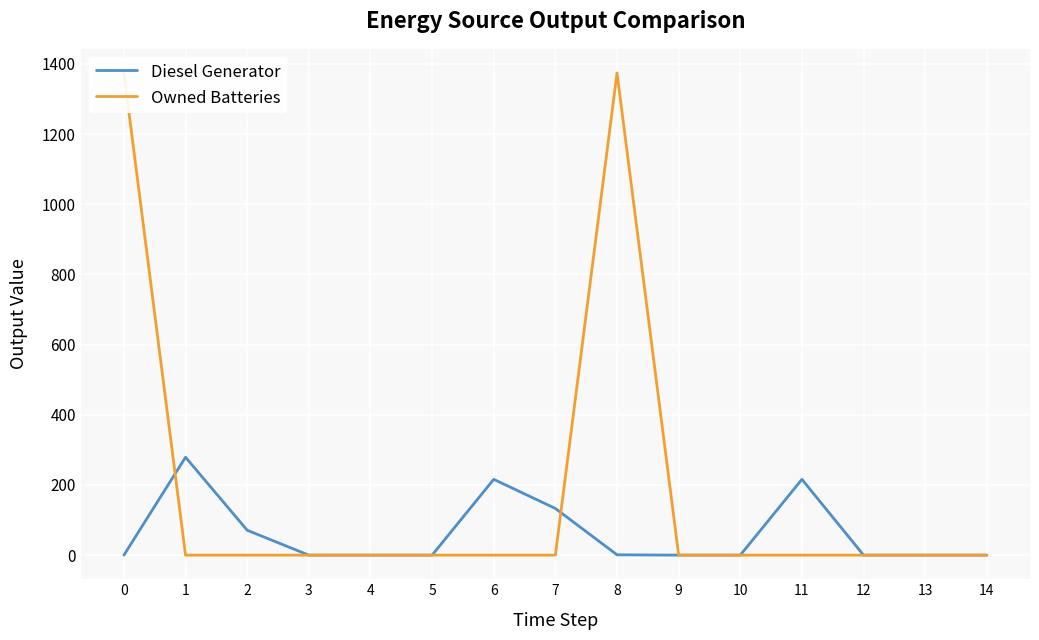

How many positive values does the Diesel Generator series have?

6